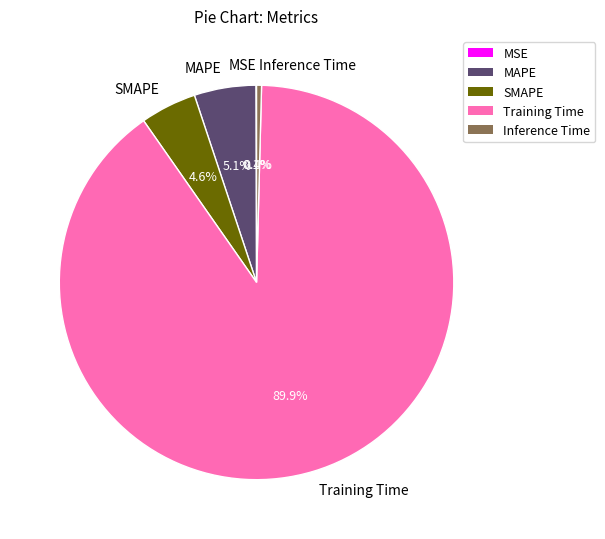

Which category accounts for the majority?

Training Time